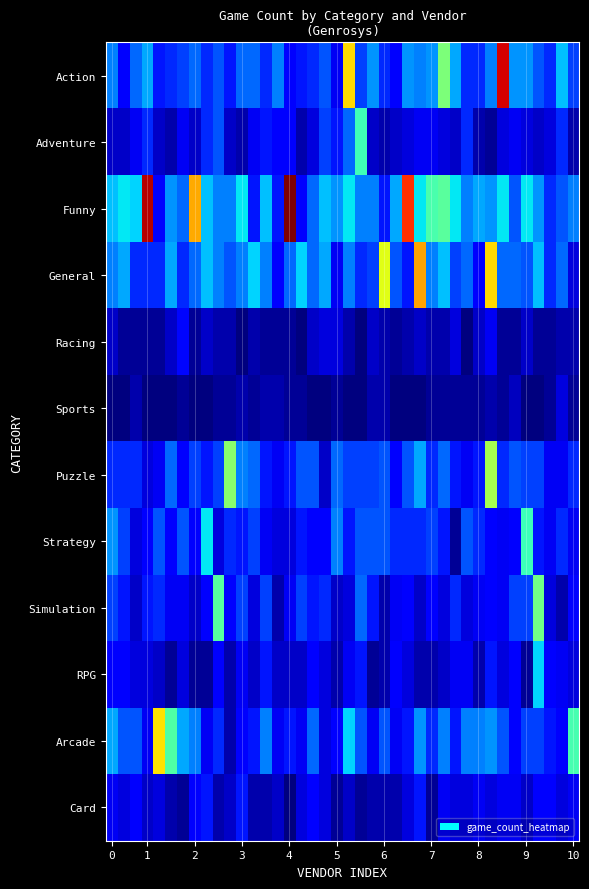

At how many categories does at least one series exceed 37?

4